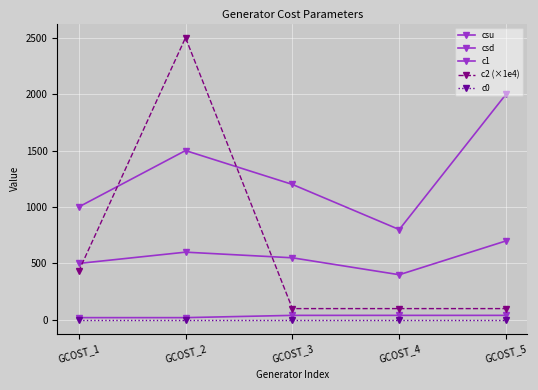

How many lines are shown in the chart?

5